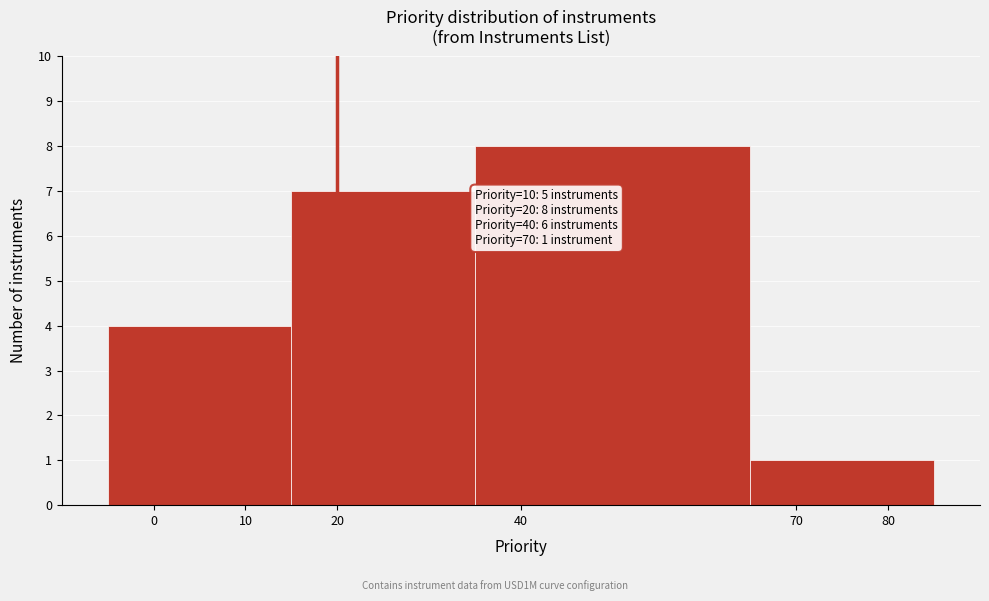

Which range on the x-axis has the tallest bar?

35 to 65